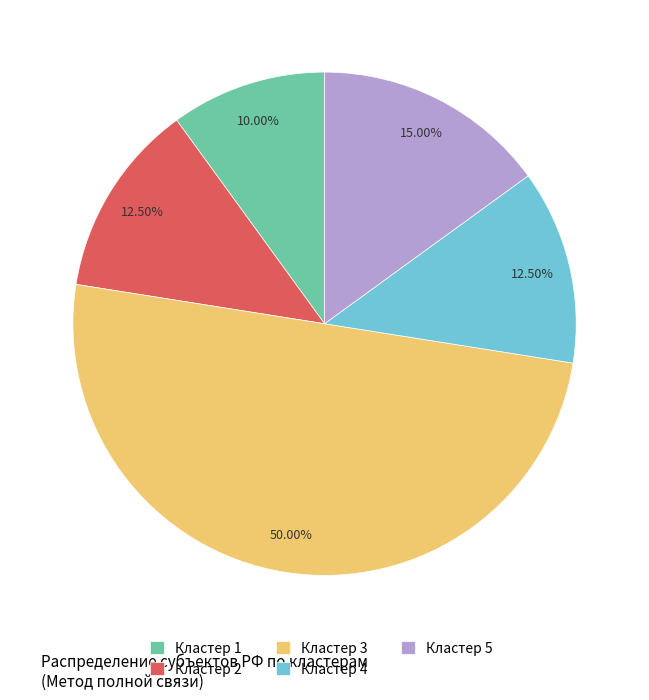

Do Кластер 1 and Кластер 2 together represent more than half of the pie?

No